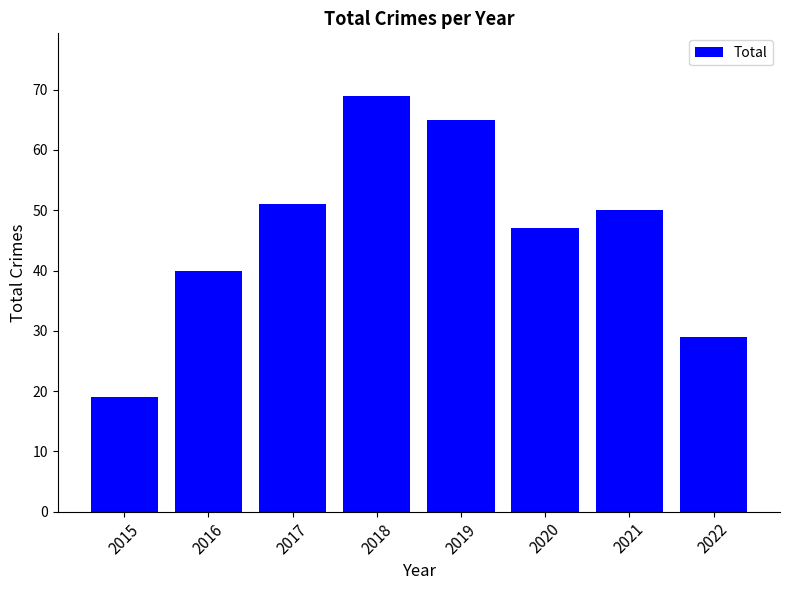

What is the average value?

46